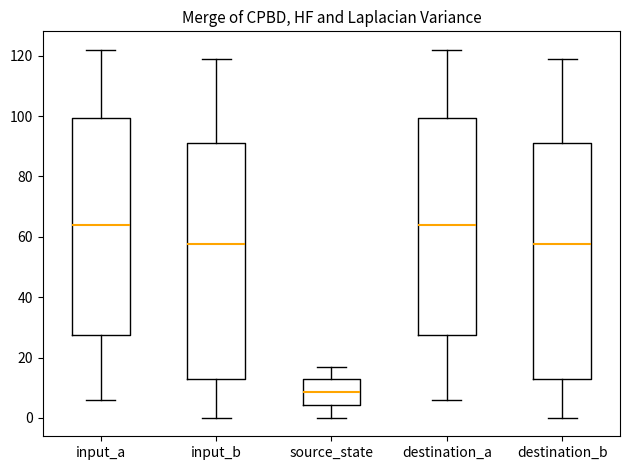

Where is the upper edge of the box for input_b on the y-axis? The values are not printed on the chart, so give them approximately, as read against the axis.

92